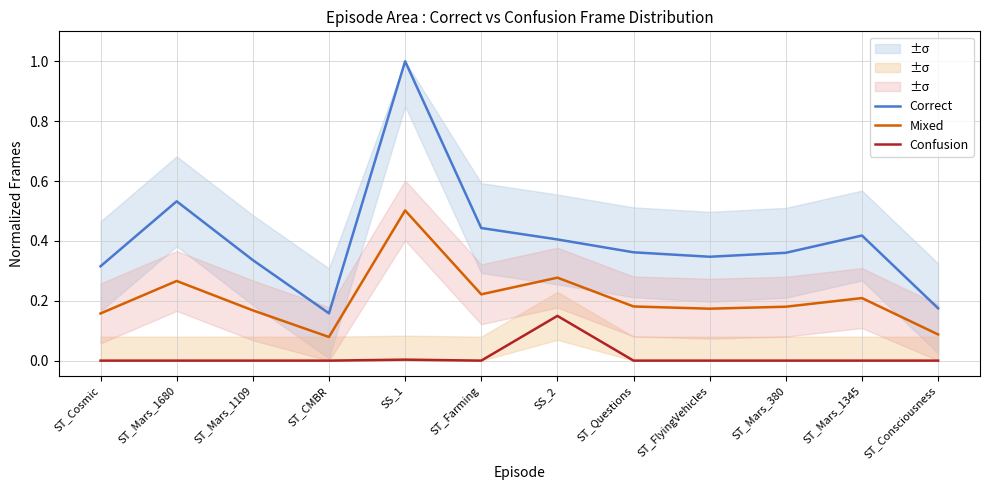

List the series in order of their peak value, lowest first.

Confusion, Mixed, Correct